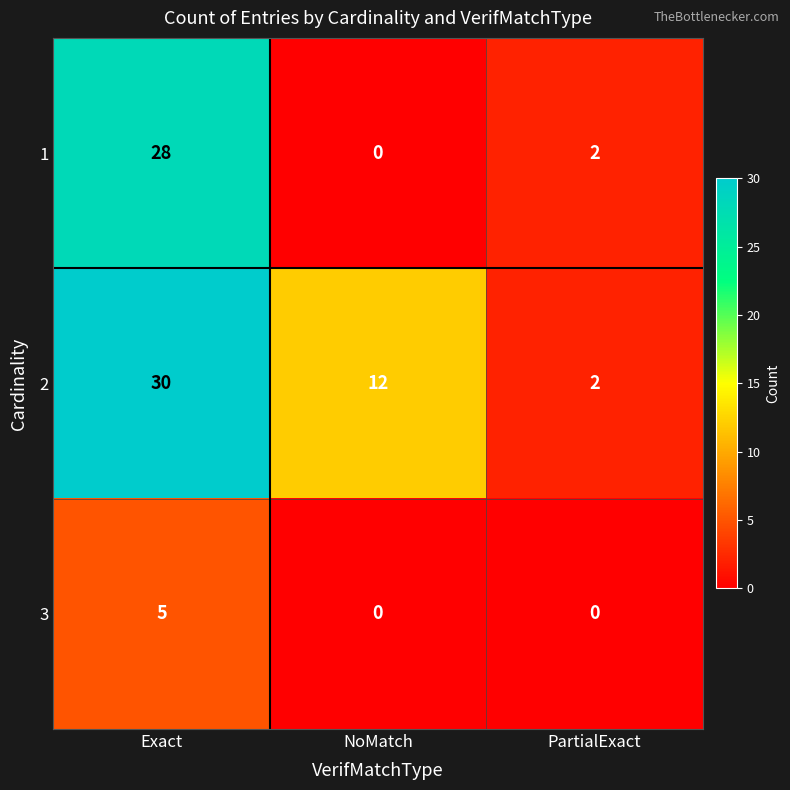

Reading left to right, list all the values displayed in this chart.

1: 28	0	2
2: 30	12	2
3: 5	0	0